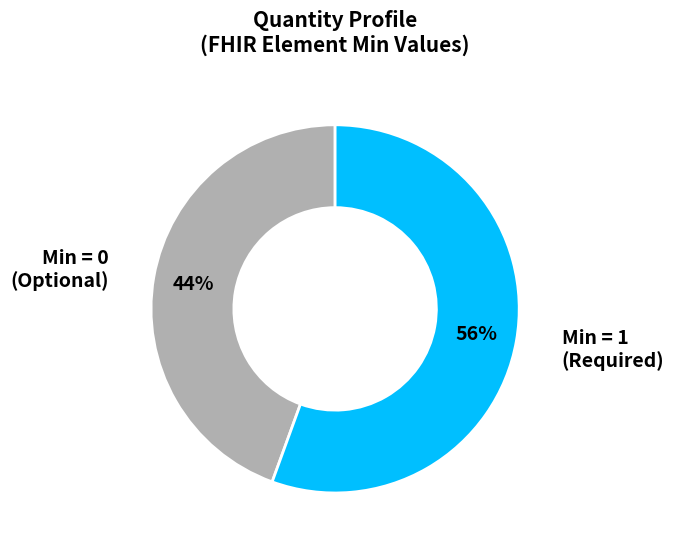

Is there any slice that represents more than half of the pie?

Yes